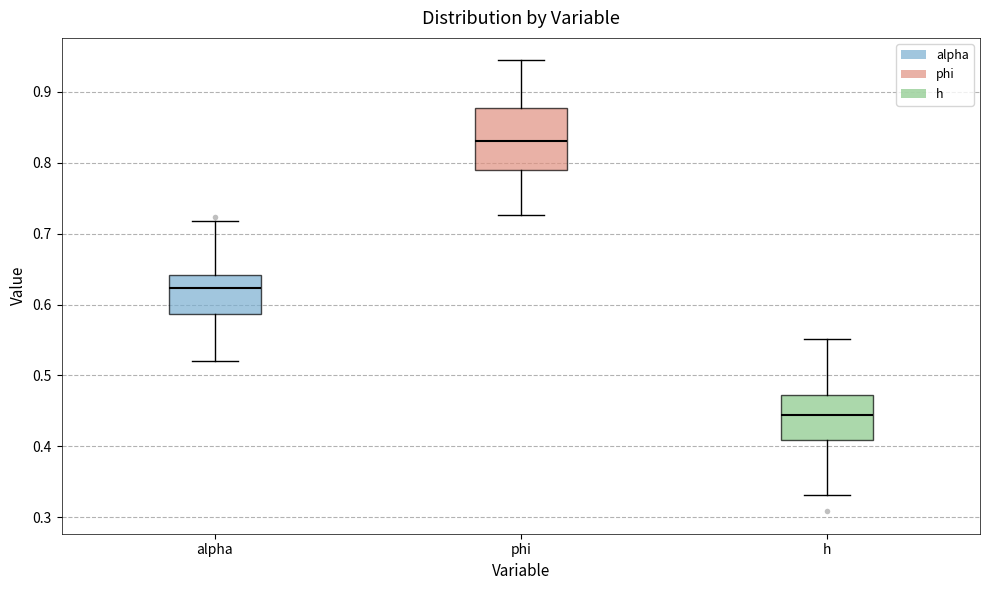

Which box is the tallest, from its lower edge to its upper edge?

phi